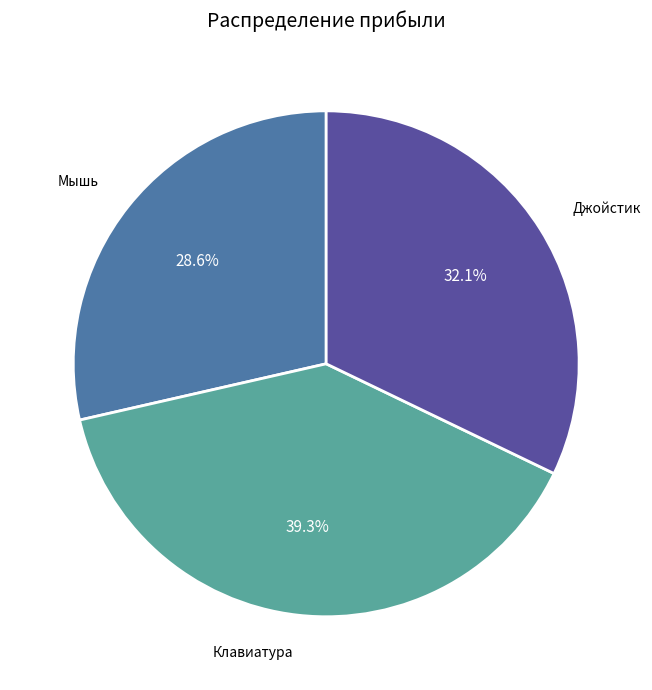

Is there any slice that represents more than half of the pie?

No